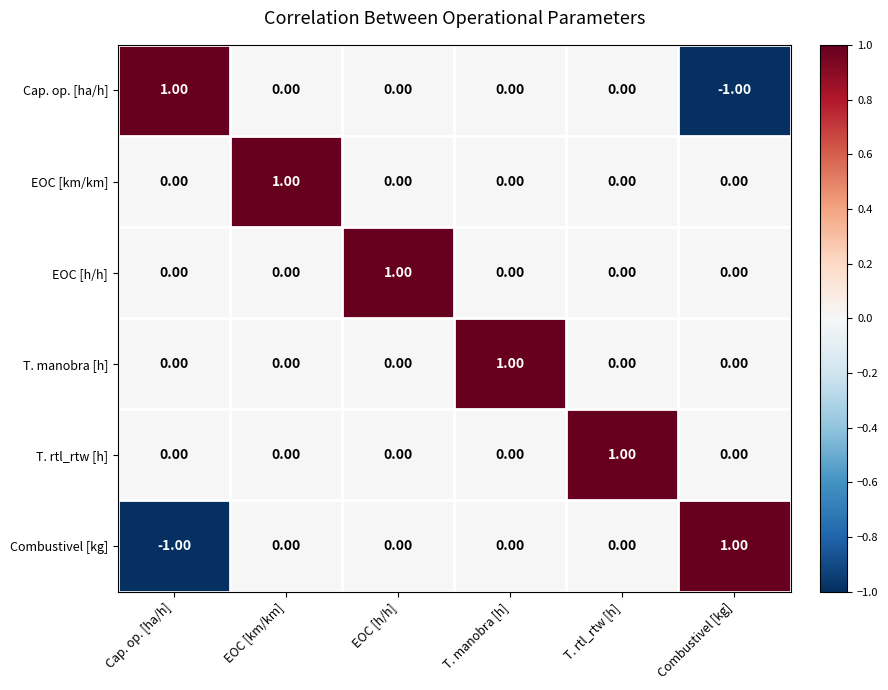

Is the value of T. rtl_rtw [h] at T. rtl_rtw [h] greater than the value of Cap. op. [ha/h] at T. manobra [h]?

Yes